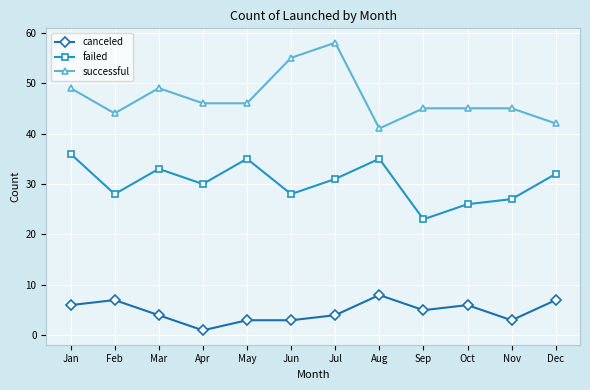

Which series has the widest spread of values?

successful